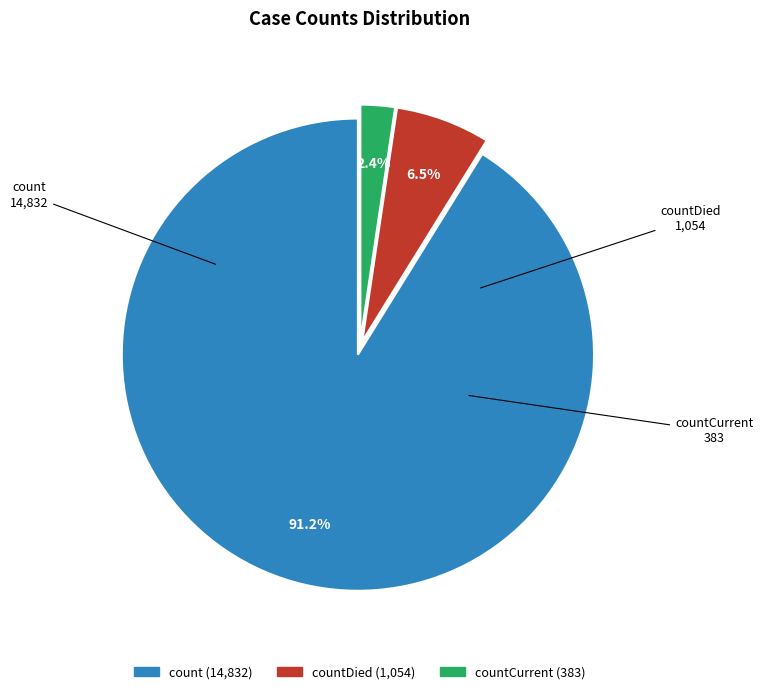

Does any single category account for the majority?

Yes